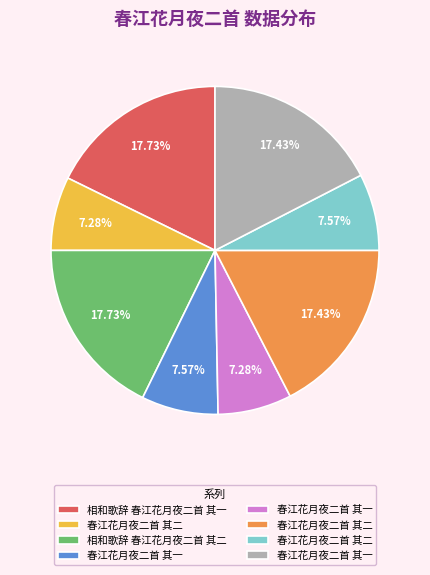

Does any single category account for the majority?

No